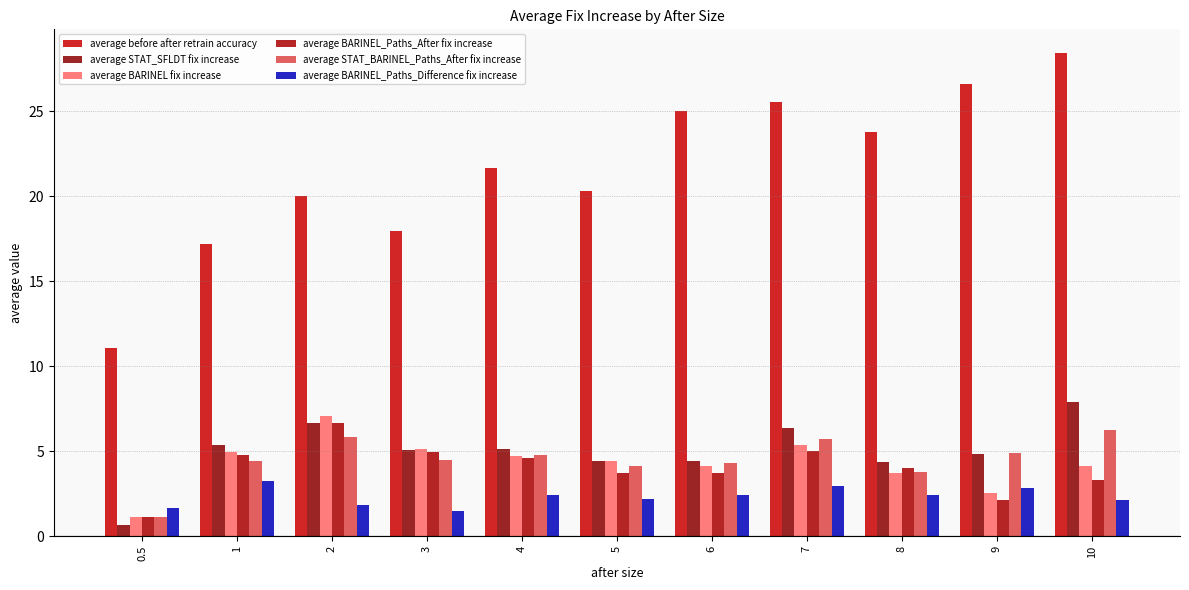

What is the difference between the average before after retrain accuracy values at 4 and 3?

3.7